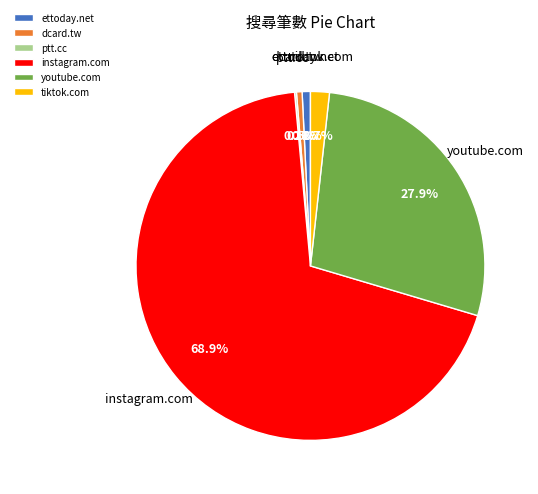

What portion of the pie excludes ettoday.net?

99.2%